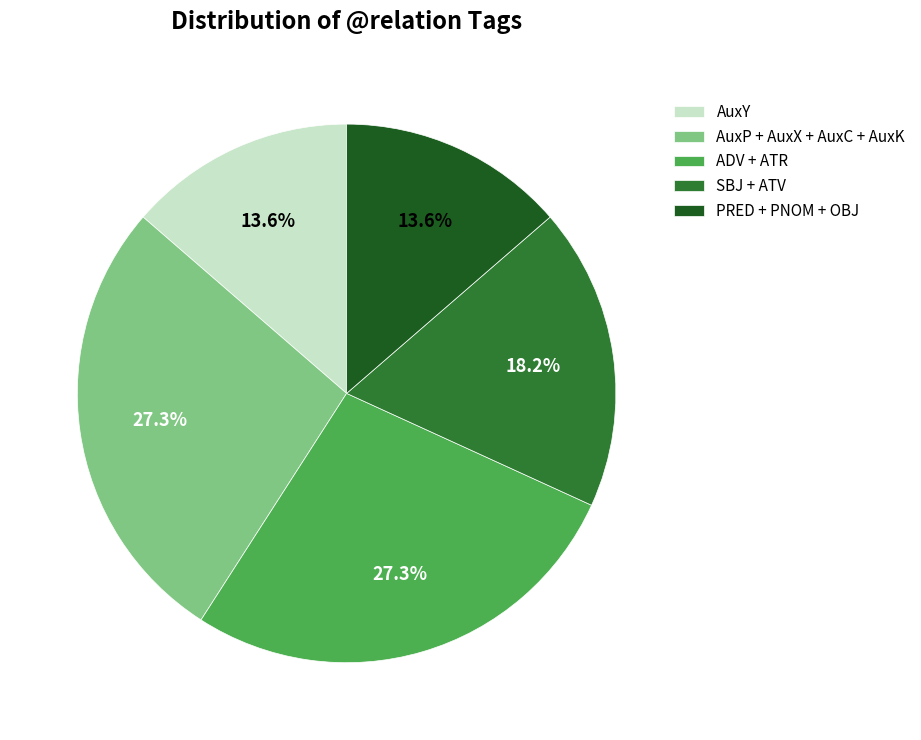

Is there any slice that represents more than half of the pie?

No